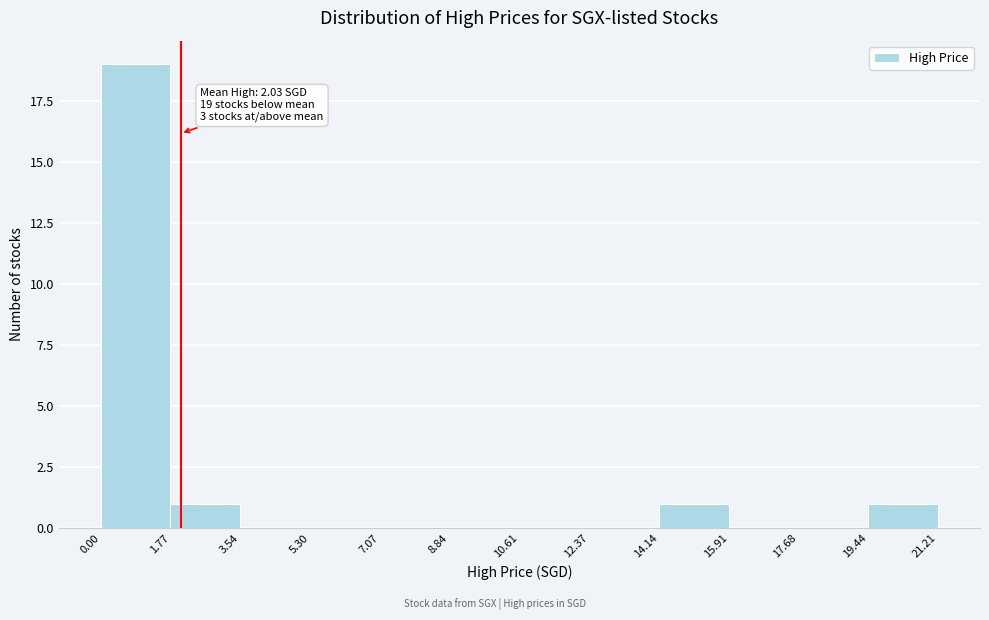

Over which range of the x-axis is the bar tallest?

0.00 to 1.77